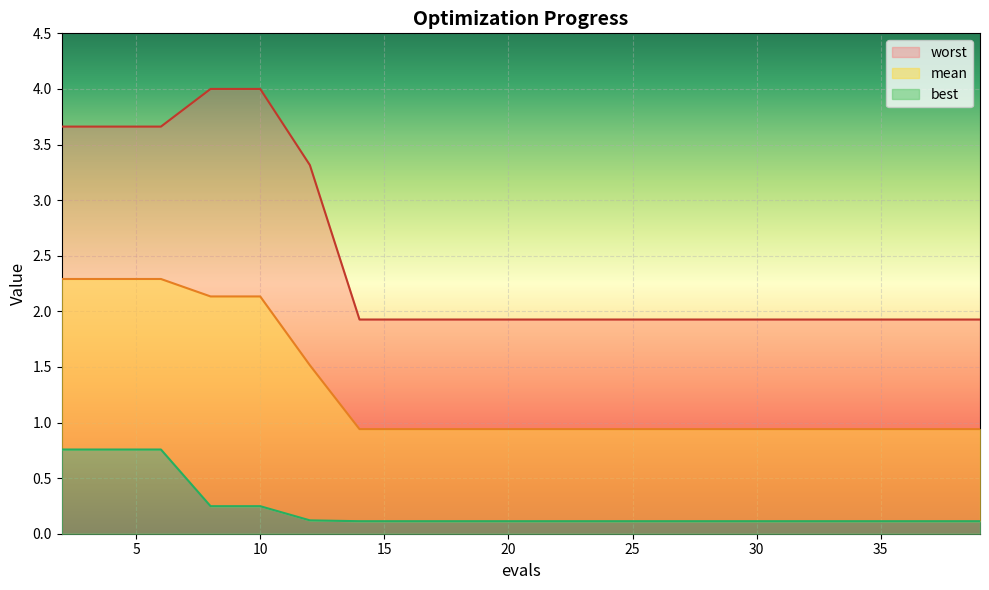

Where is best nearest to the value 0?

14